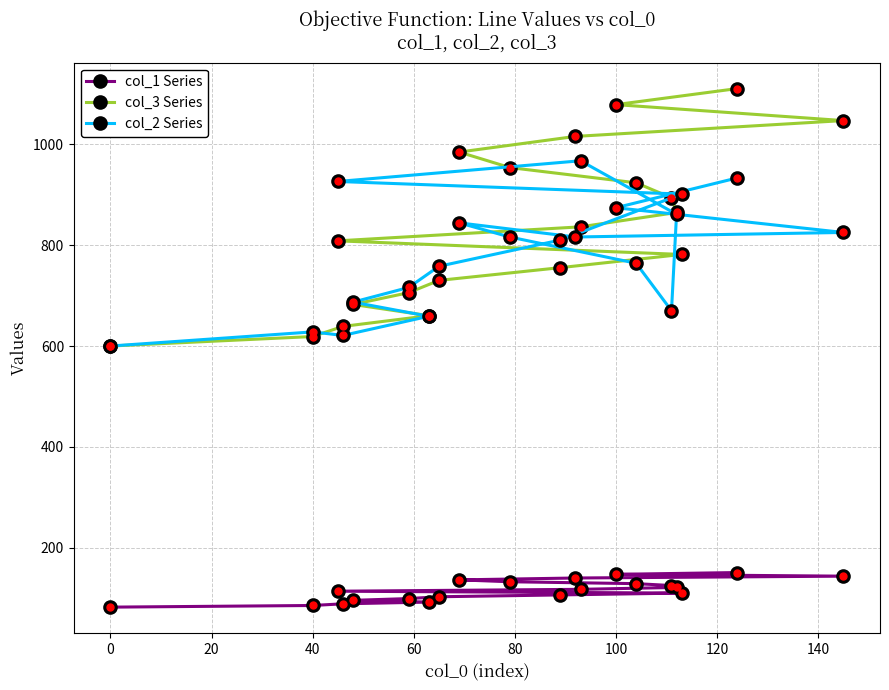

Which series has the largest total across all categories?

col_3 Series